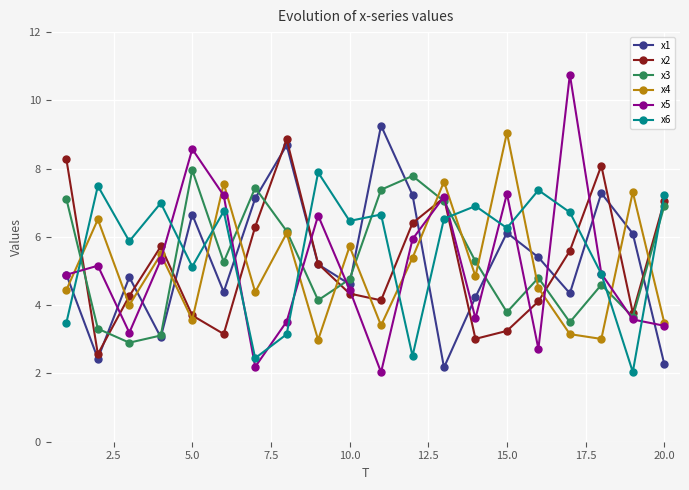

What is the sum of all x2 values?

105.0